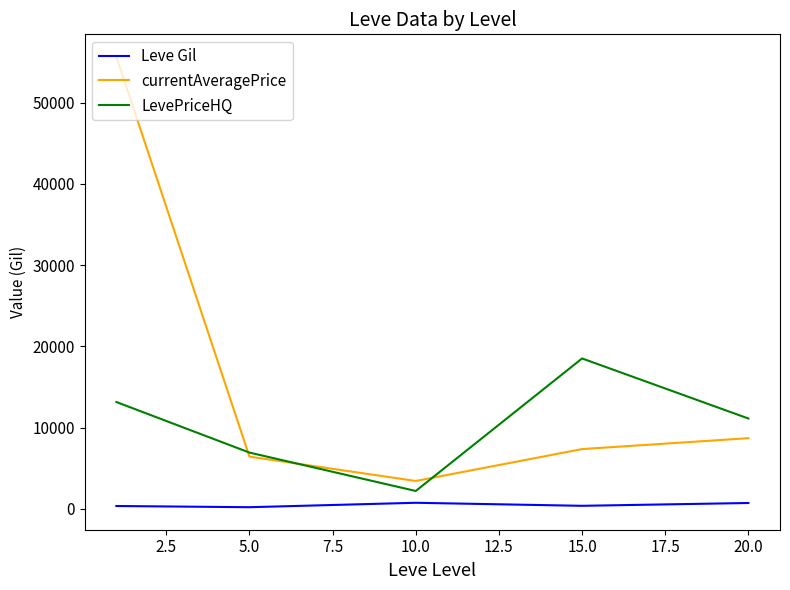

What is the average value of the Leve Gil series?

478.3